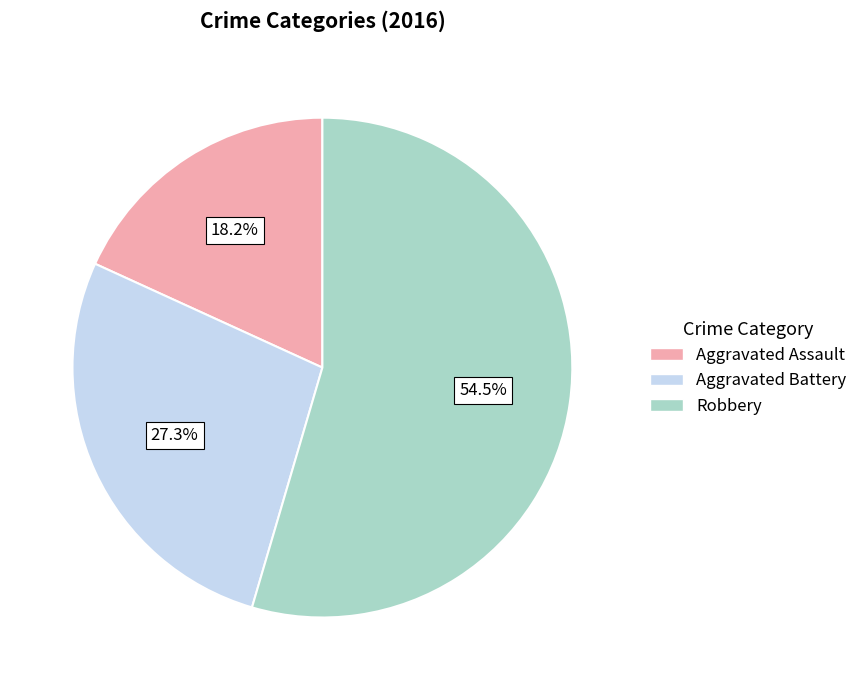

To the nearest percent, what portion does Aggravated Assault represent?

18%